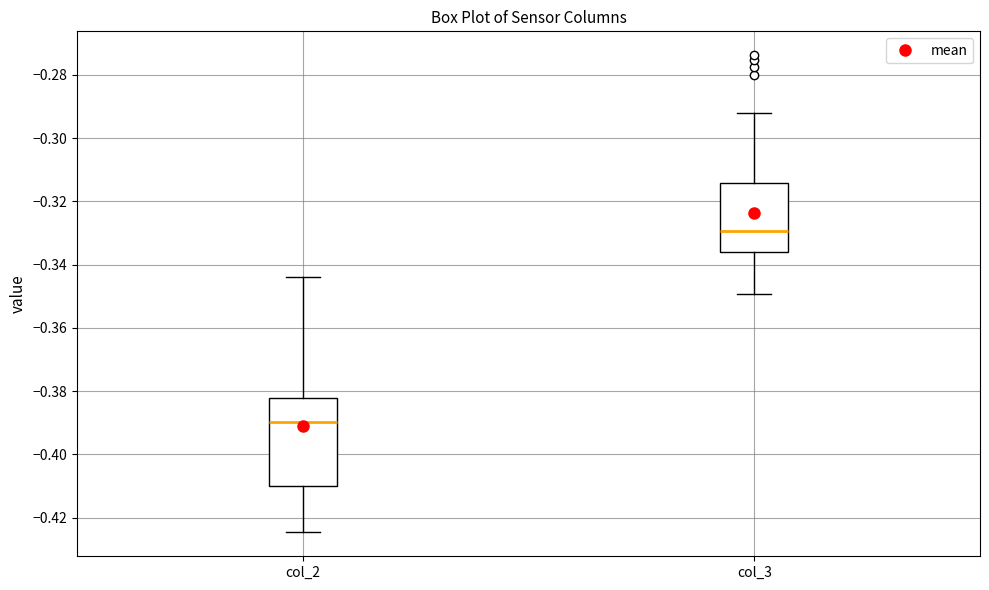

Comparing the boxes themselves (not the whiskers), which one is the tallest?

col_2